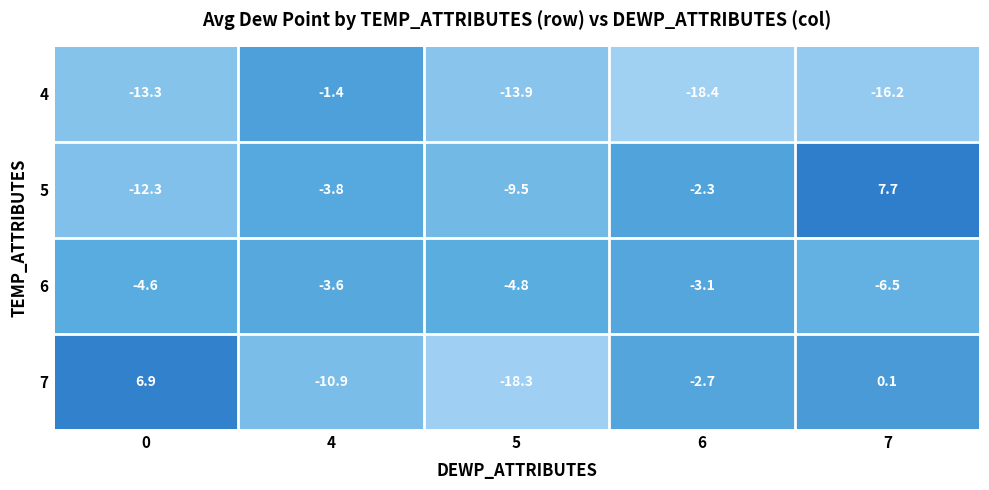

What is the maximum value shown in the chart?

7.7